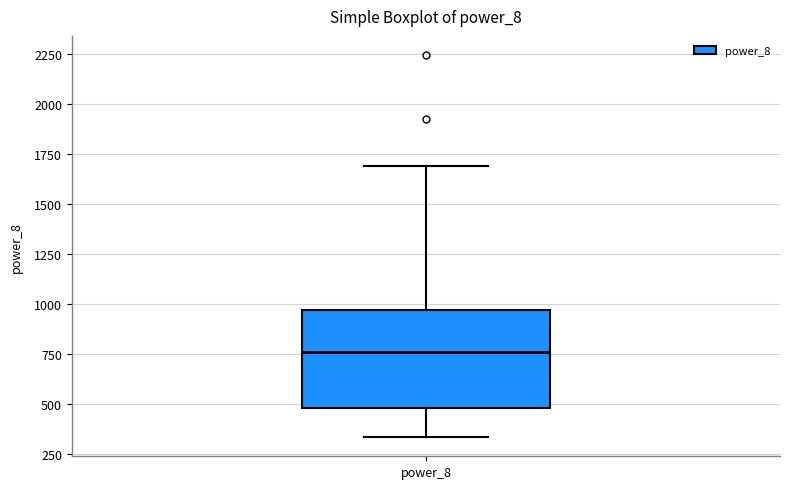

Read this box plot against the y-axis: the position of the median line, the range covered by the box, and the ends of both whiskers. The values are not printed on the chart, so give them approximately, as read against the axis.

median 750, box 500 to 950, whiskers 350 to 1700